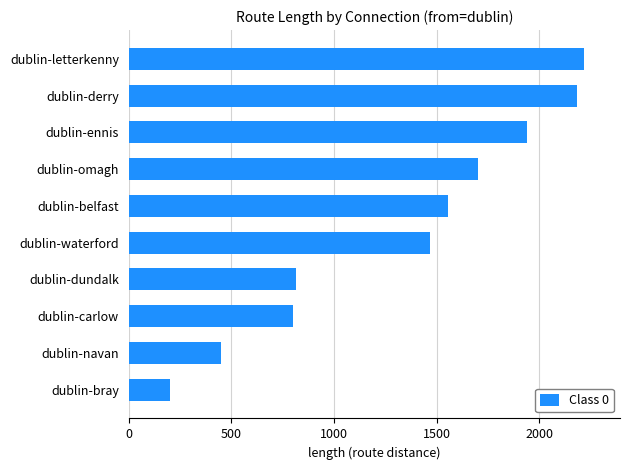

How many data points does each series have?

10